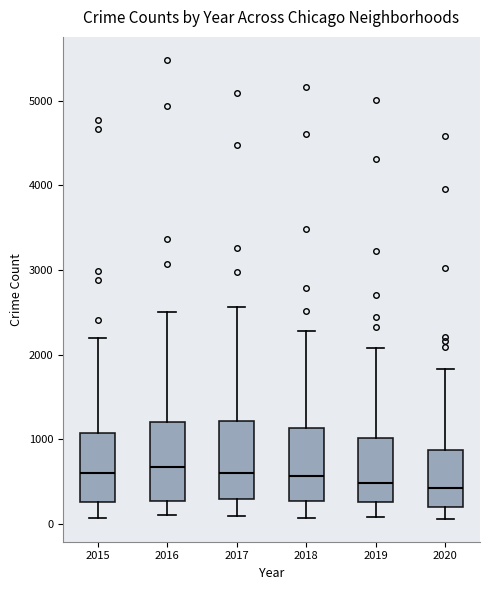

Where is the lower edge of the box at x = 2017 on the y-axis? The values are not printed on the chart, so give them approximately, as read against the axis.

300